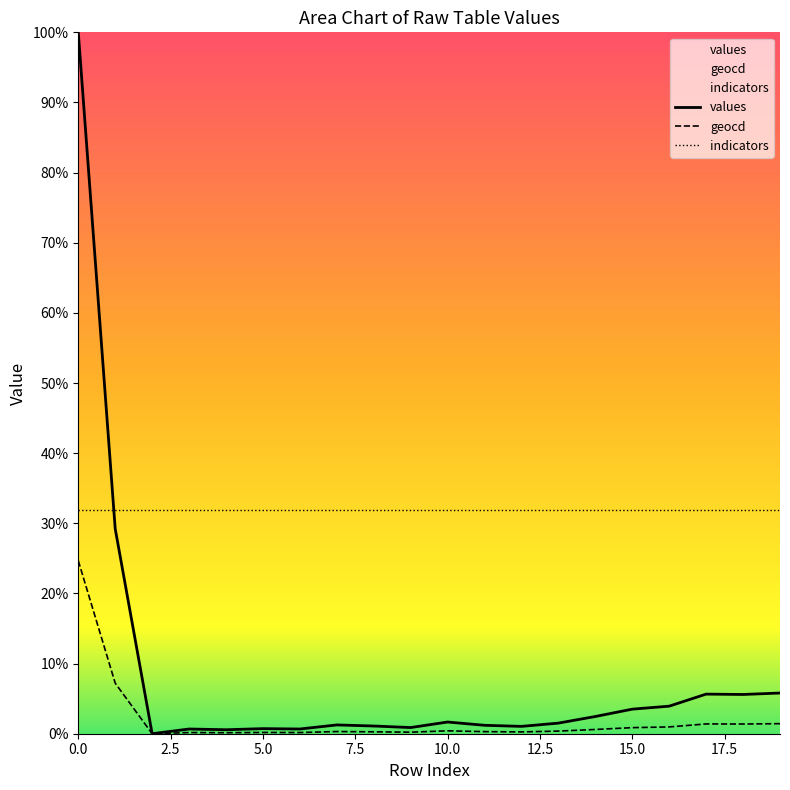

What is the label of the 5th point from the right?

15